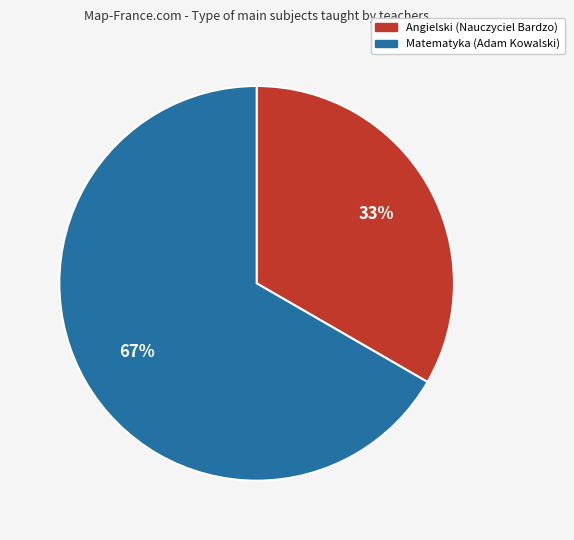

True or false: Angielski (Nauczyciel Bardzo) accounts for 23% of the total.

False